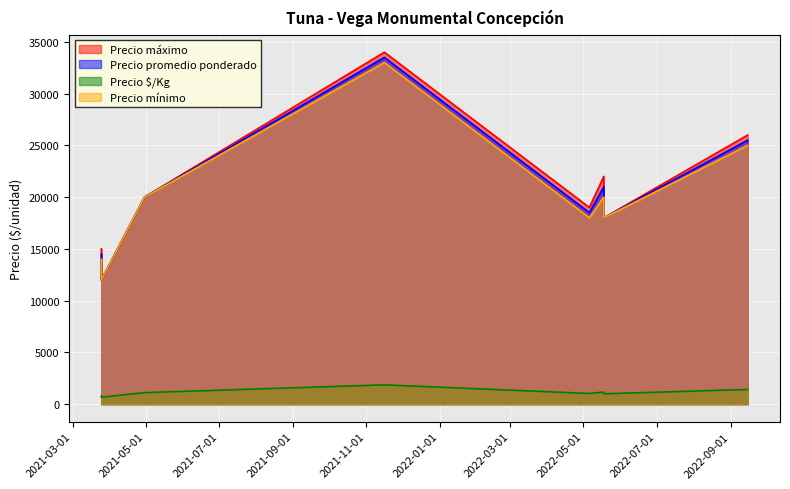

What is the average value of the Precio promedio ponderado series?

20375